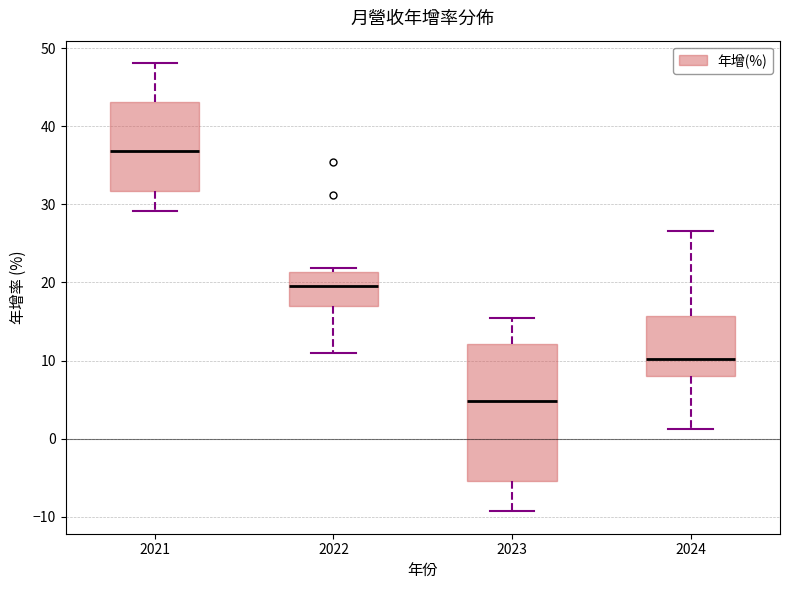

Reading left to right, transcribe this box plot: for each box, give where its median line is, the range the box spans, and where its two whiskers end, as read against the y-axis. The values are not printed on the chart, so give them approximately, as read against the axis.

2021: median 37, box 32 to 43, whiskers 29 to 48
2022: median 20, box 17 to 21, whiskers 11 to 22
2023: median 5, box -5 to 12, whiskers -9 to 15
2024: median 10, box 8 to 16, whiskers 1 to 27